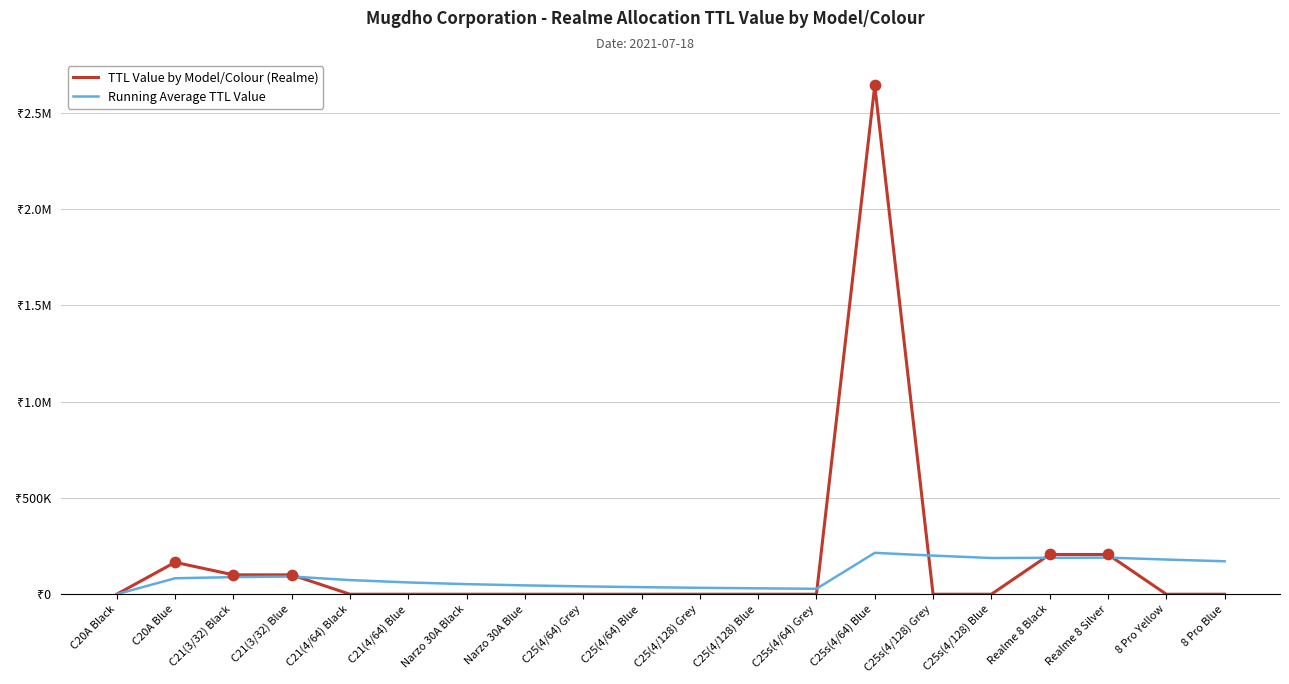

What are all the series names shown in the legend?

TTL Value by Model/Colour (Realme), Running Average TTL Value